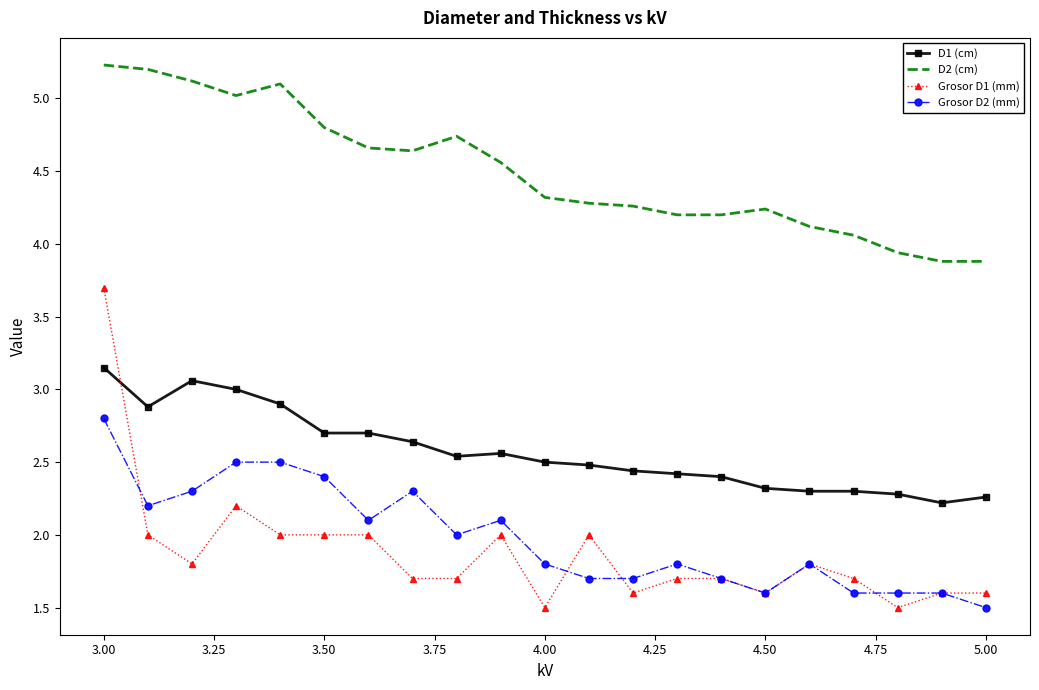

Which series has the widest spread of values?

Grosor D1 (mm)